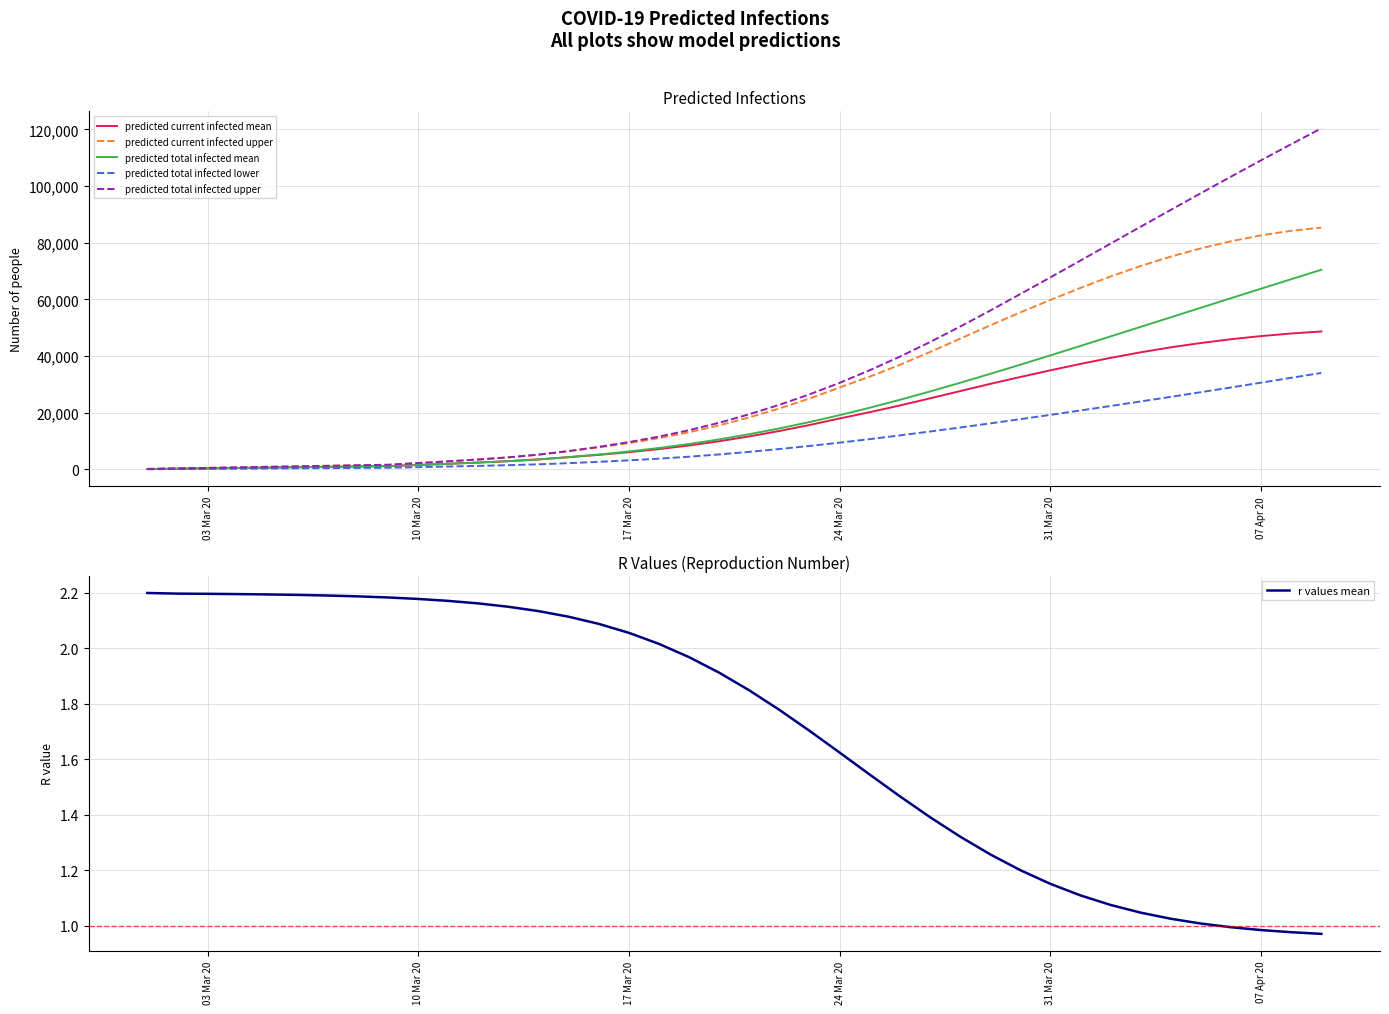

What is the highest value of the predicted total infected lower series?

34053